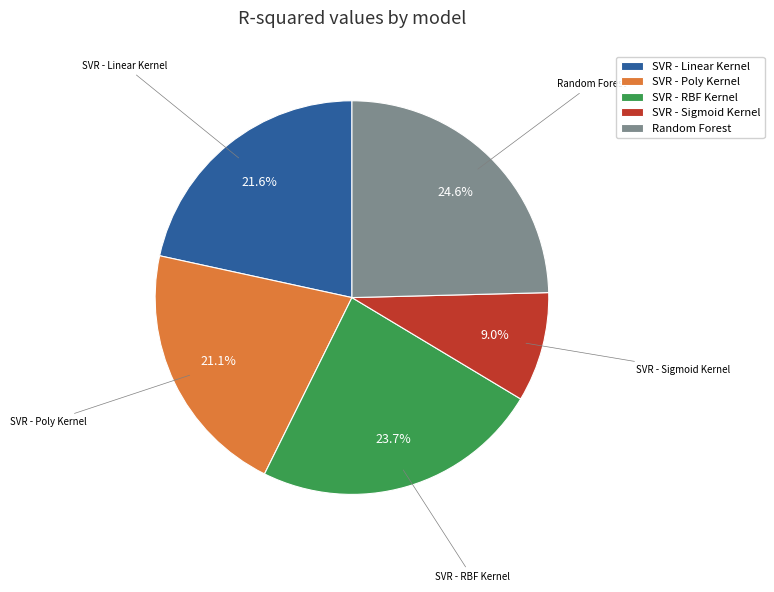

To the nearest percent, what is the combined percentage of SVR - Linear Kernel and Random Forest?

46%